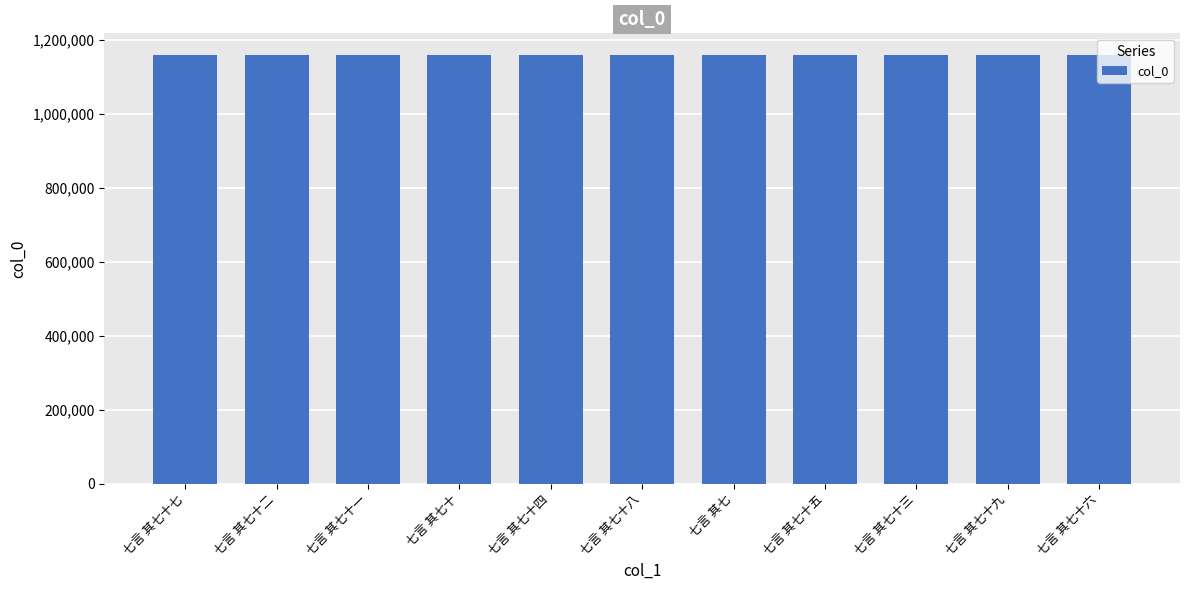

What is the change in value from 七言 其七十七 to 七言 其七十二?

-5